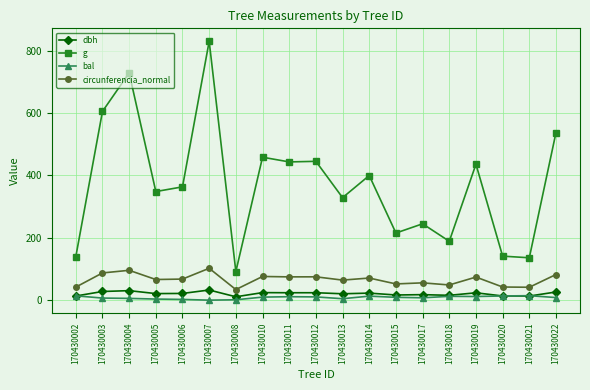

True or false: bal and g intersect in this chart.

False